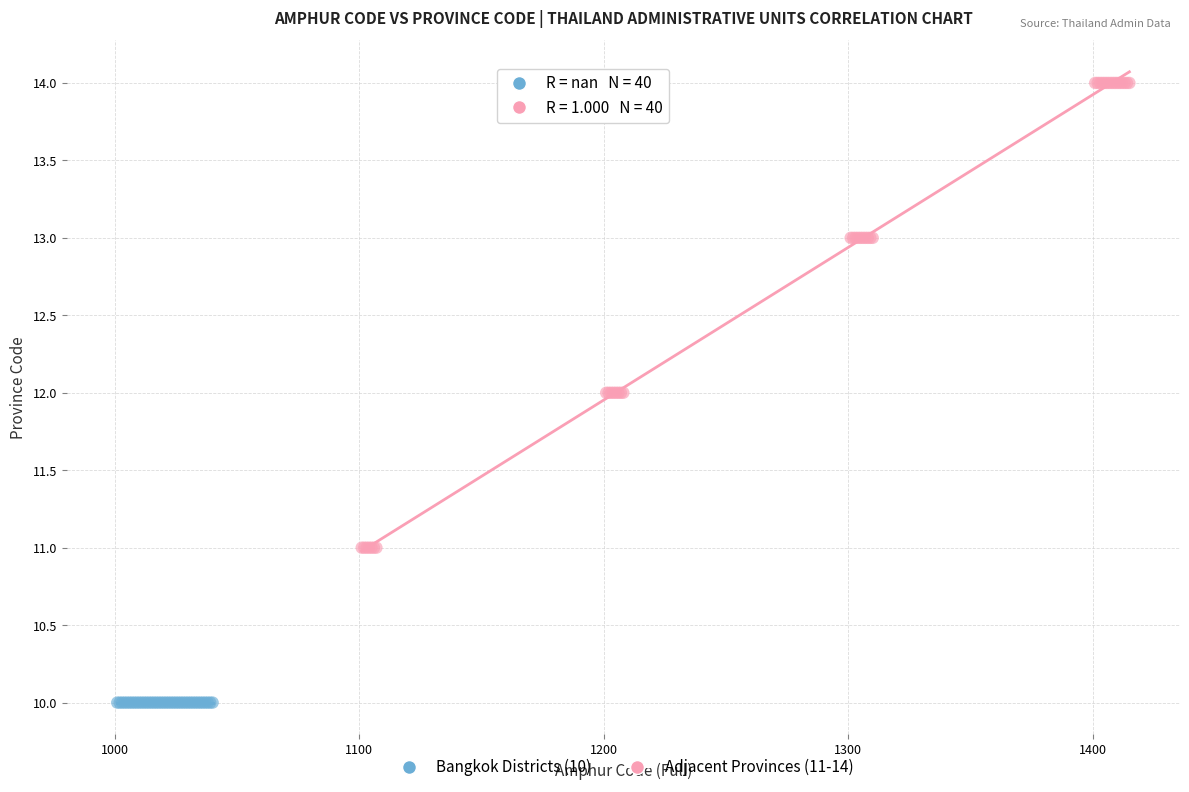

Which series contains the highest Y value?

Adjacent Provinces (11-14)